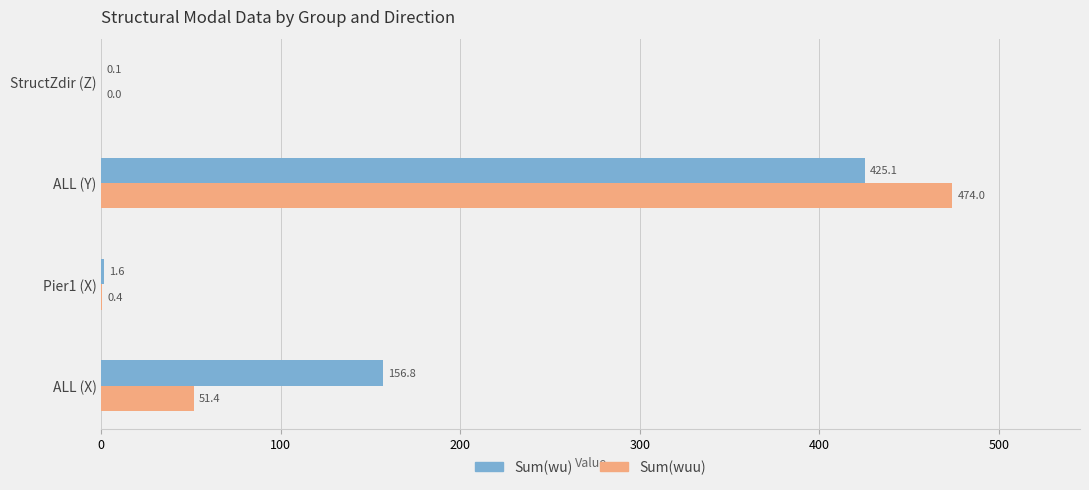

Between ALL (X) and ALL (Y), which series saw the biggest shift?

Sum(wuu)